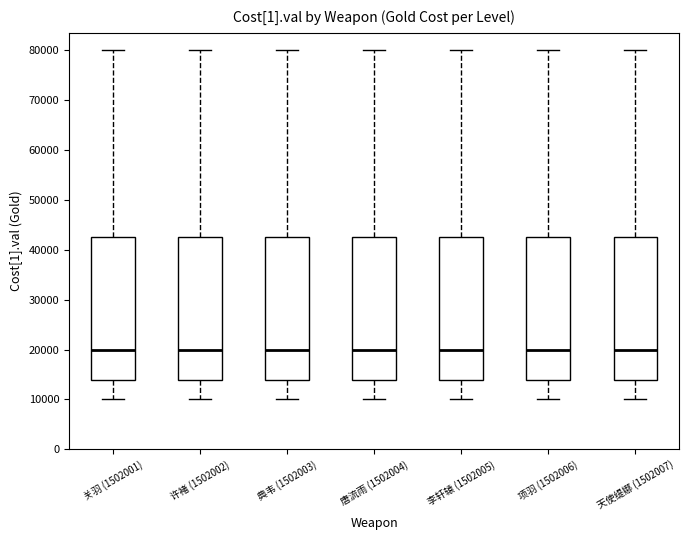

Reading left to right, transcribe this box plot: for each box, give where its median line is, the range the box spans, and where its two whiskers end, as read against the y-axis. The values are not printed on the chart, so give them approximately, as read against the axis.

关羽 (1502001): median 20000, box 14000 to 43000, whiskers 10000 to 80000
许褚 (1502002): median 20000, box 14000 to 43000, whiskers 10000 to 80000
典韦 (1502003): median 20000, box 14000 to 43000, whiskers 10000 to 80000
唐流雨 (1502004): median 20000, box 14000 to 43000, whiskers 10000 to 80000
李轩辕 (1502005): median 20000, box 14000 to 43000, whiskers 10000 to 80000
项羽 (1502006): median 20000, box 14000 to 43000, whiskers 10000 to 80000
天使缇娜 (1502007): median 20000, box 14000 to 43000, whiskers 10000 to 80000